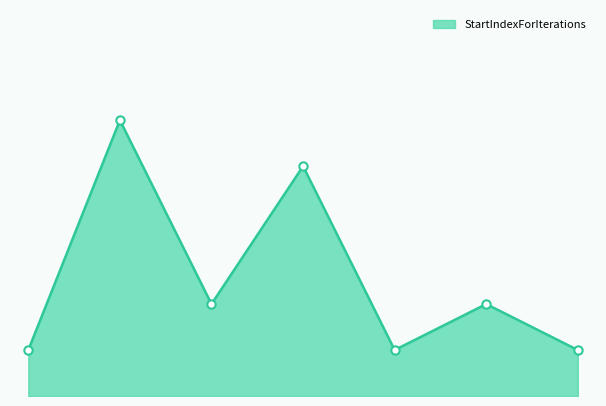

Does the chart display data point markers on the line(s)?

Yes